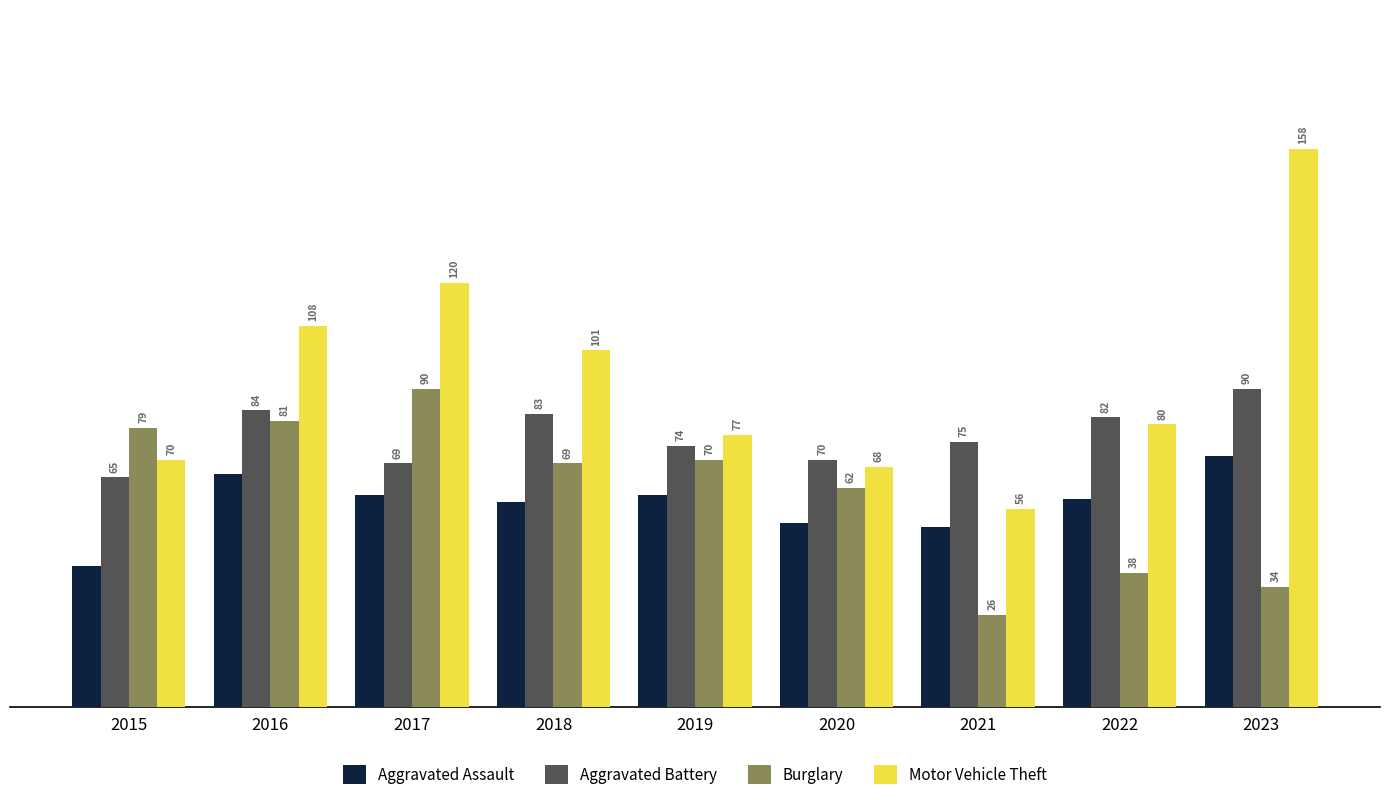

Reading left to right, list all the values displayed in this chart.

Aggravated Assault: 40	66	60	58	60	52	51	59	71
Aggravated Battery: 65	84	69	83	74	70	75	82	90
Burglary: 79	81	90	69	70	62	26	38	34
Motor Vehicle Theft: 70	108	120	101	77	68	56	80	158